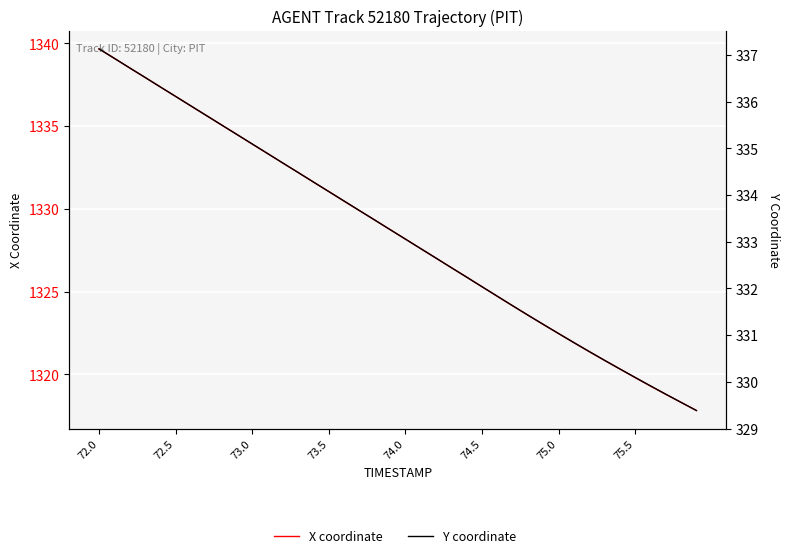

What are all the series names shown in the legend?

X coordinate, Y coordinate